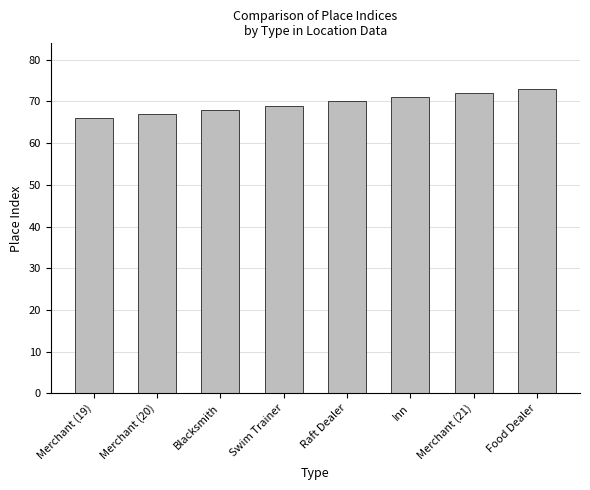

Which category has the highest value across all series?

Food Dealer